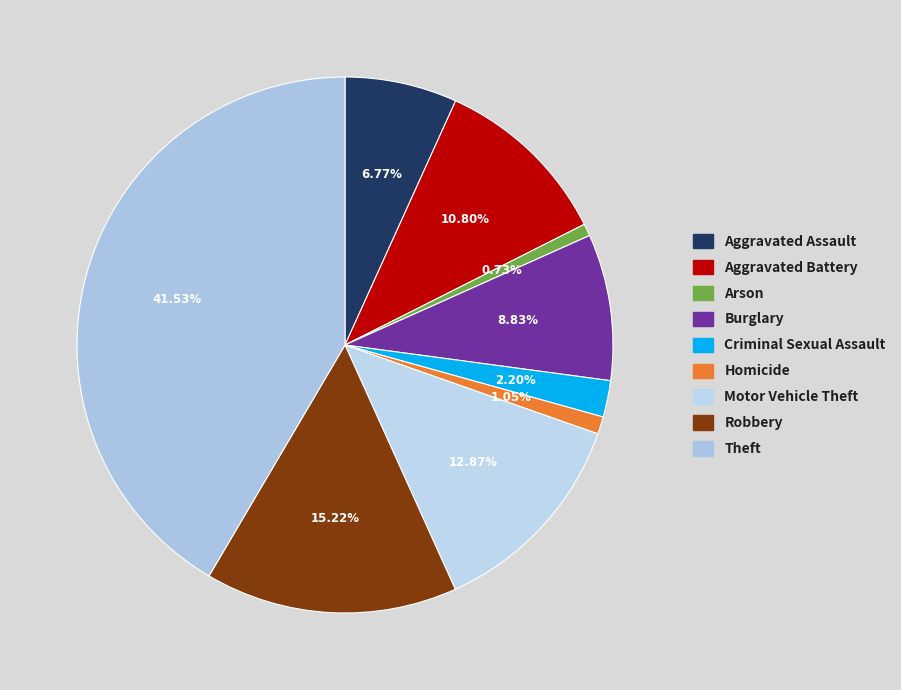

Rank the categories by value from lowest to highest.

Arson, Homicide, Criminal Sexual Assault, Aggravated Assault, Burglary, Aggravated Battery, Motor Vehicle Theft, Robbery, Theft